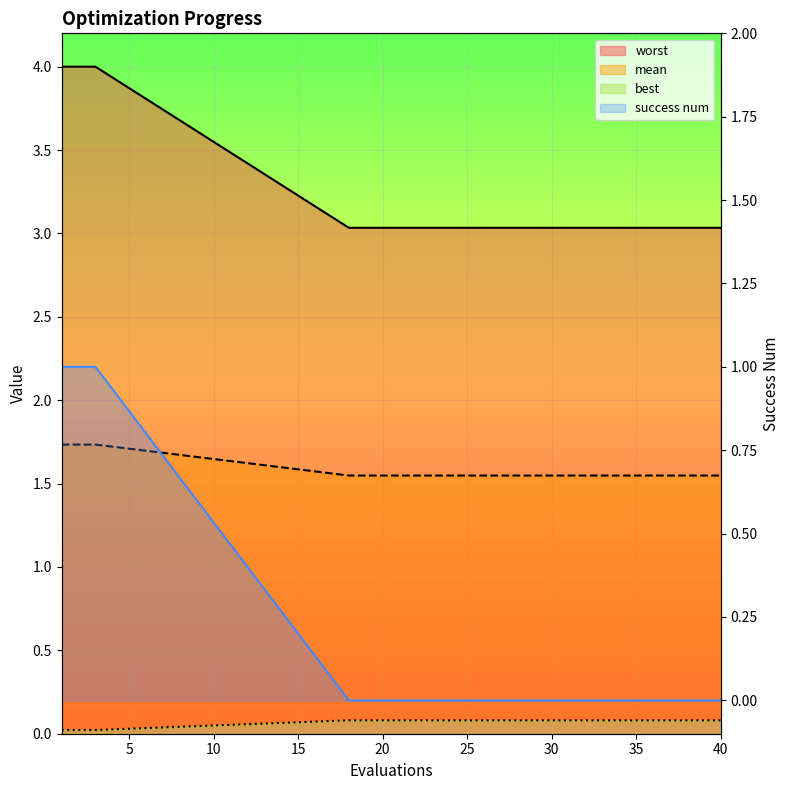

True or false: worst and best intersect in this chart.

False